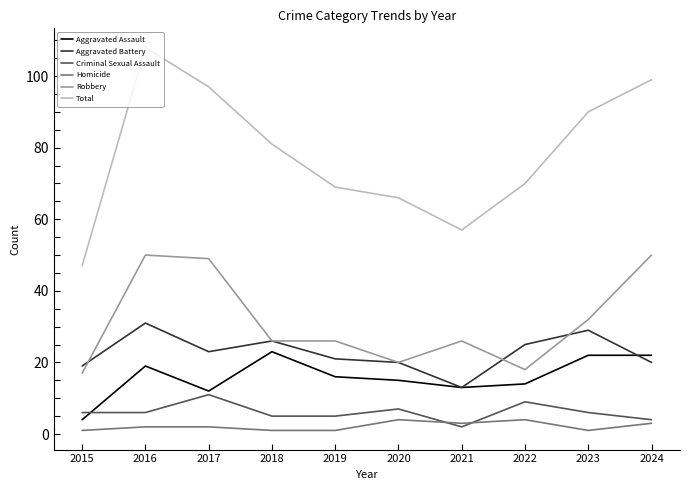

Rank the series at 2016 from highest to lowest value.

Total, Robbery, Aggravated Battery, Aggravated Assault, Criminal Sexual Assault, Homicide